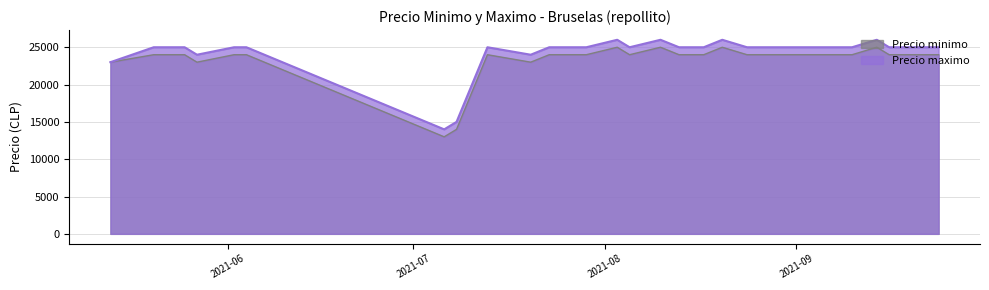

Which series has the largest range (max minus min)?

Precio minimo